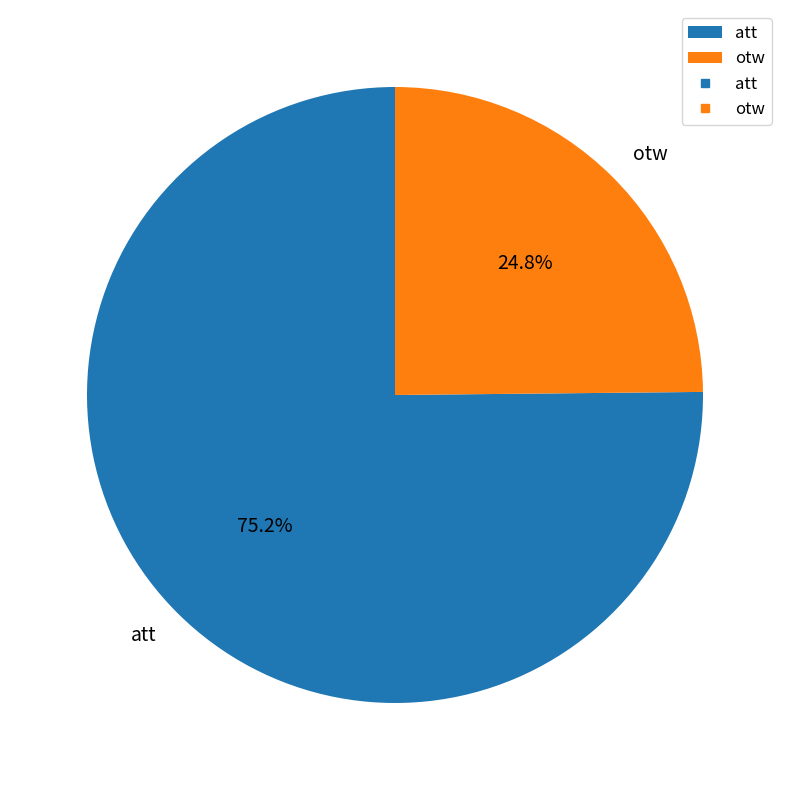

Is the sum of otw and att greater than half?

Yes